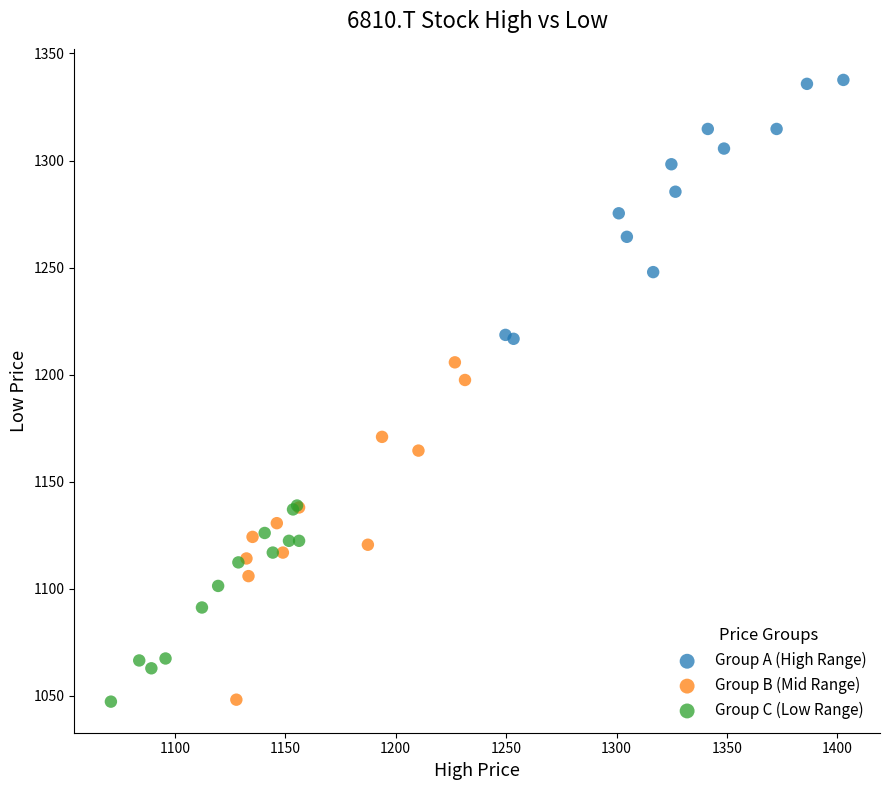

Which series reaches the maximum Y coordinate?

Group A (High Range)